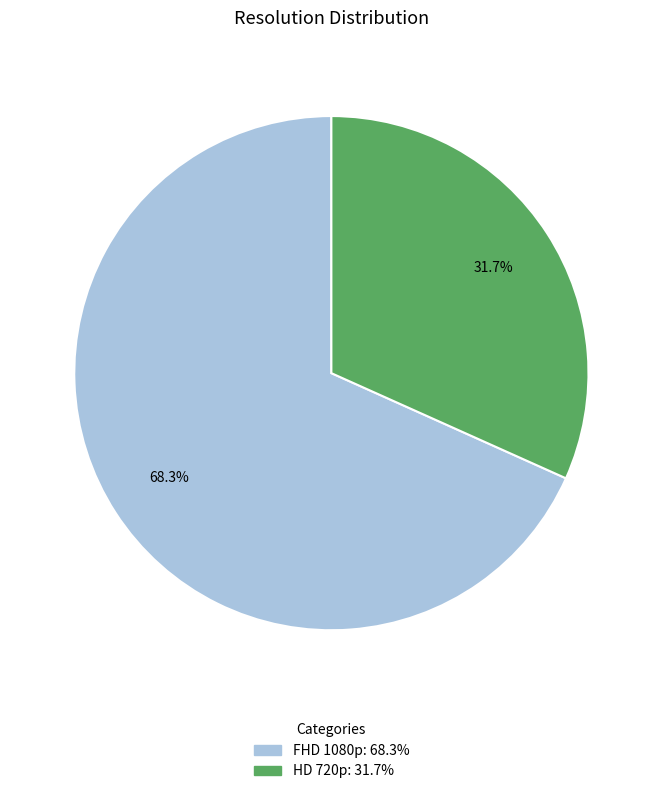

Which slice is the largest?

FHD 1080p